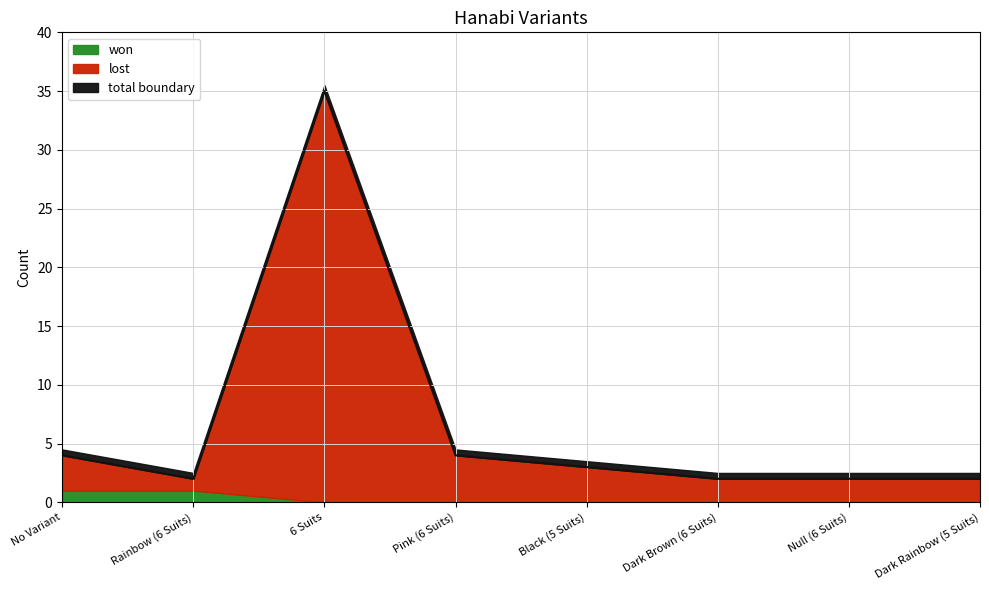

How many data points in attempts are above 3?

3